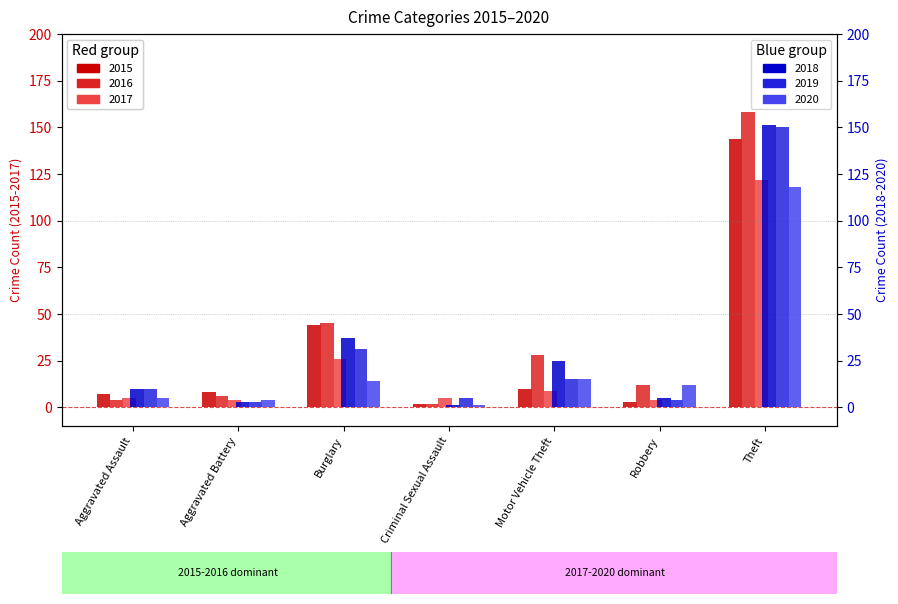

Reading left to right, list all the values displayed in this chart.

2015: 7	8	44	2	10	3	144
2016: 4	6	45	2	28	12	158
2017: 5	4	26	5	9	4	122
2018: 10	3	37	1	25	5	151
2019: 10	3	31	5	15	4	150
2020: 5	4	14	1	15	12	118